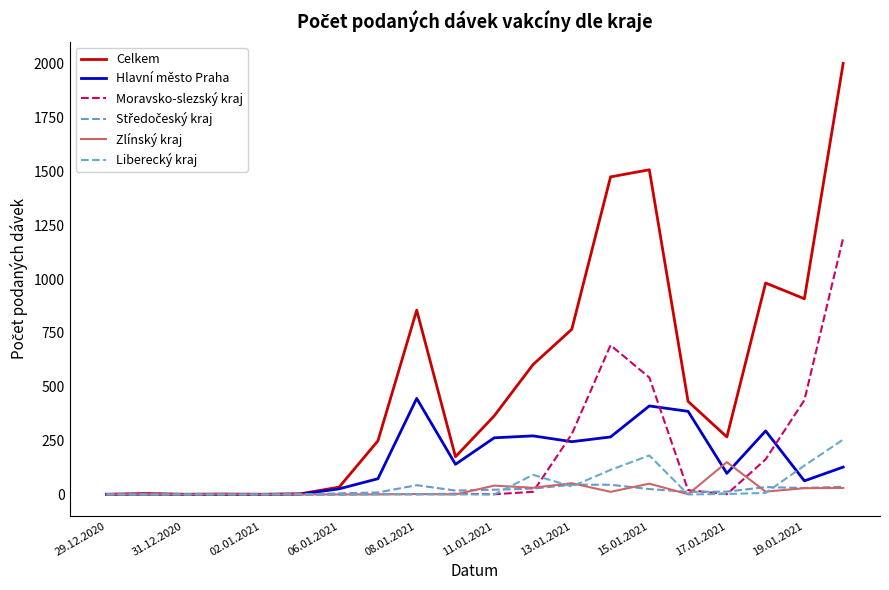

Does the chart display data point markers on the line(s)?

No